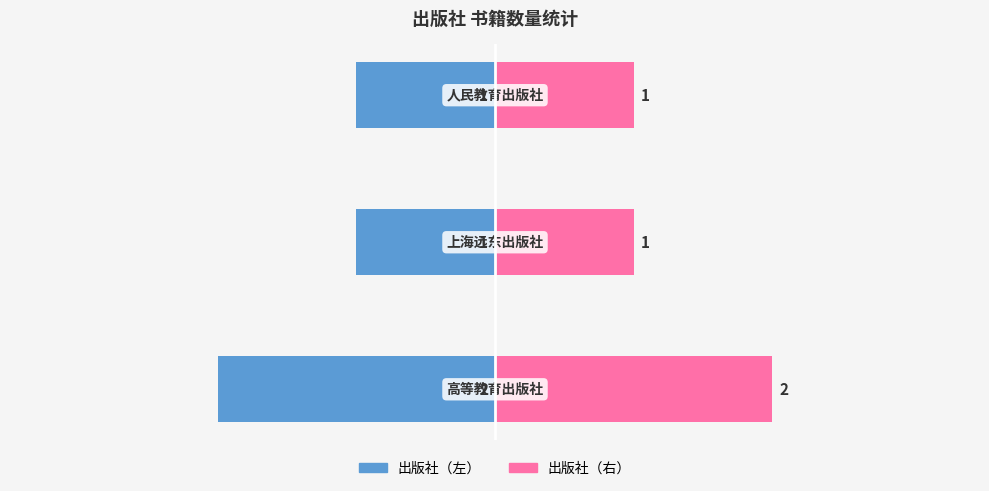

Count the number of categories in the chart.

3